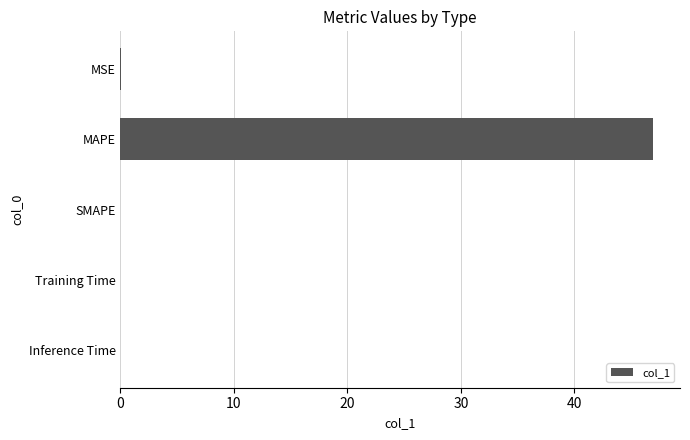

What is the sum of all values?

47.0